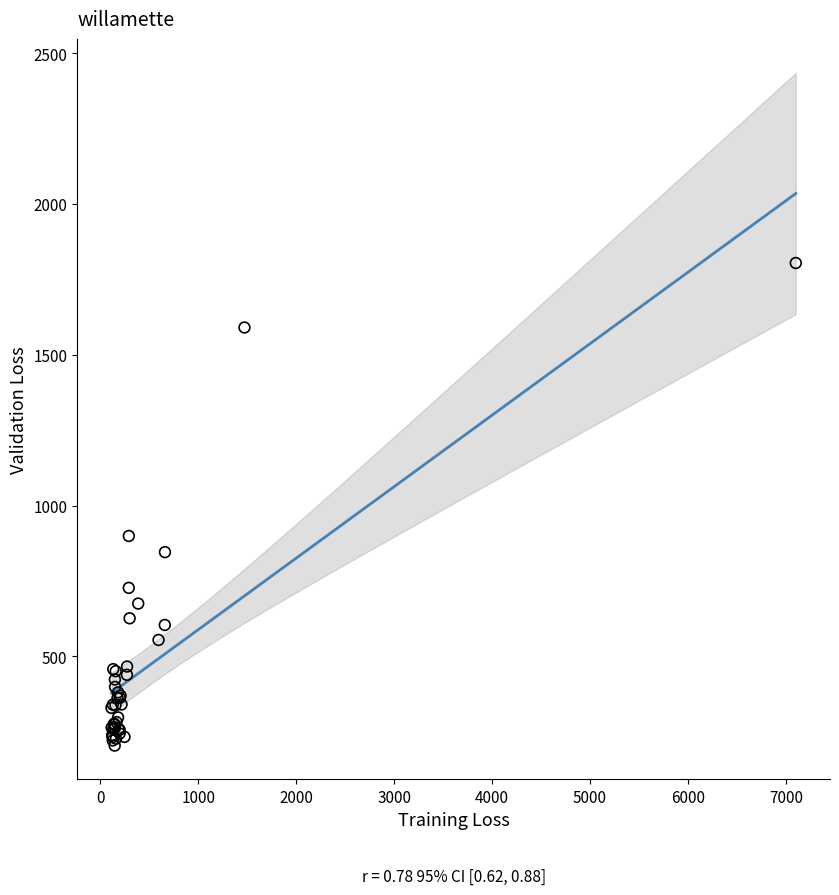

What Y value in the scatter plot is closest to 1004?

899.6